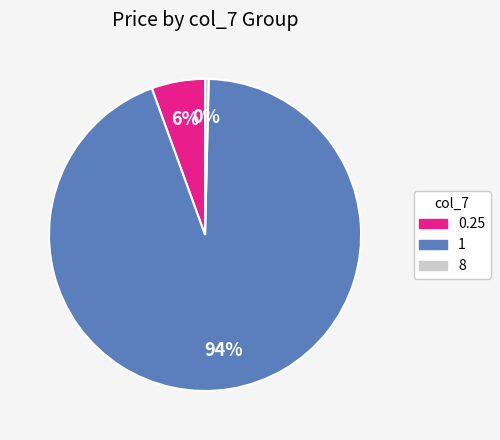

How many segments does this pie chart have?

3